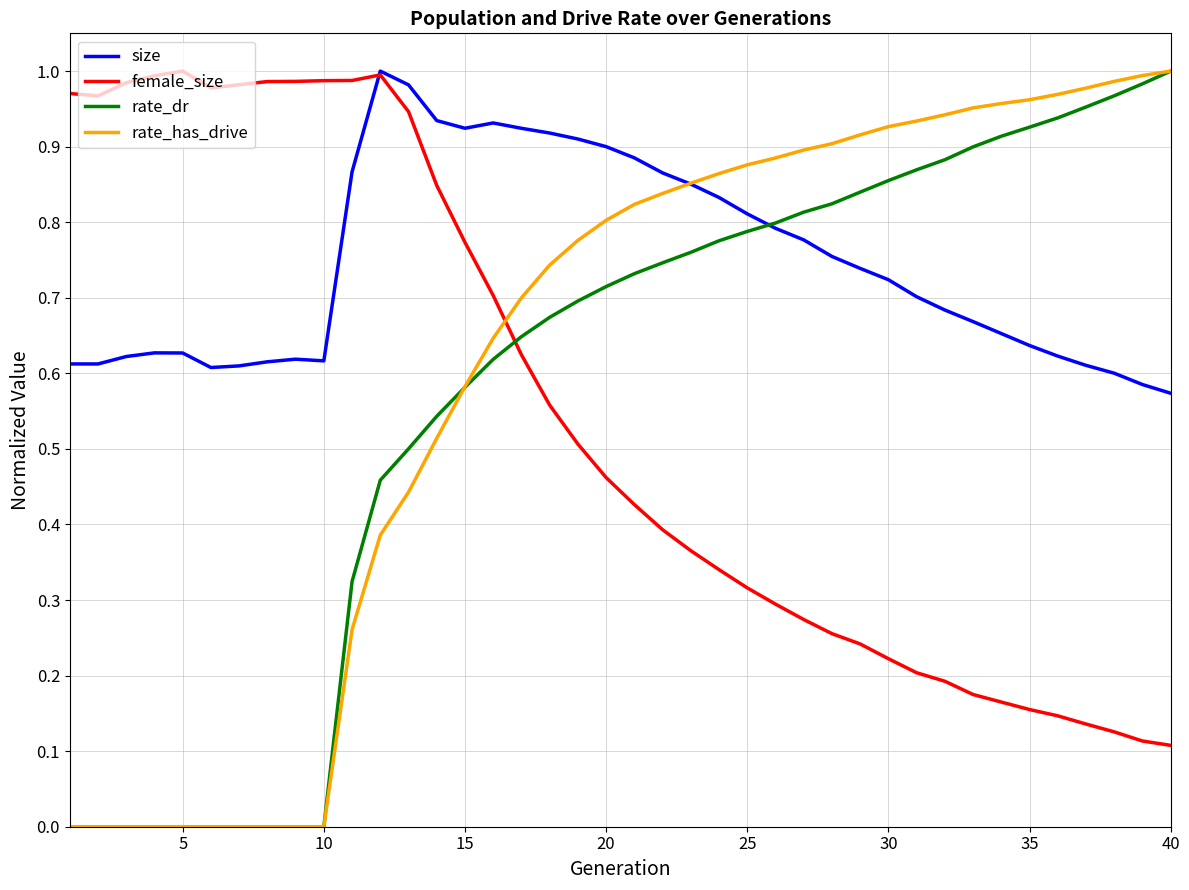

Which series has the largest total across all categories?

size